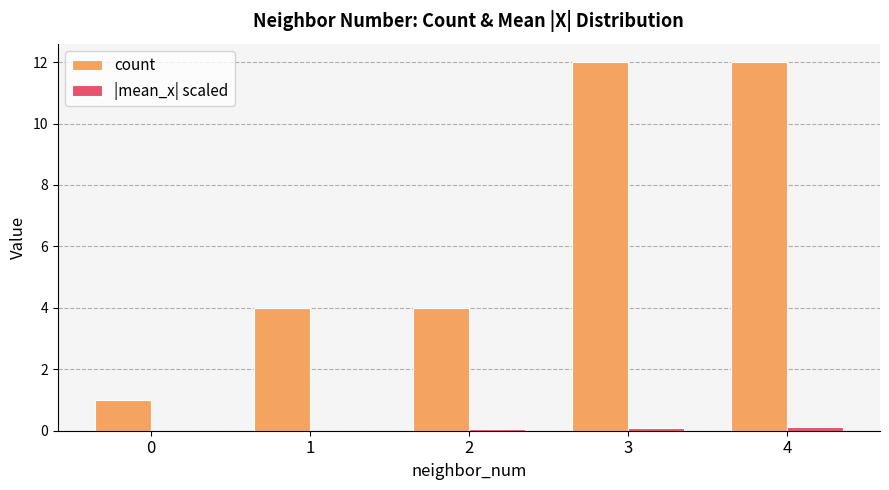

What are all the series names shown in the legend?

count, |mean_x| scaled